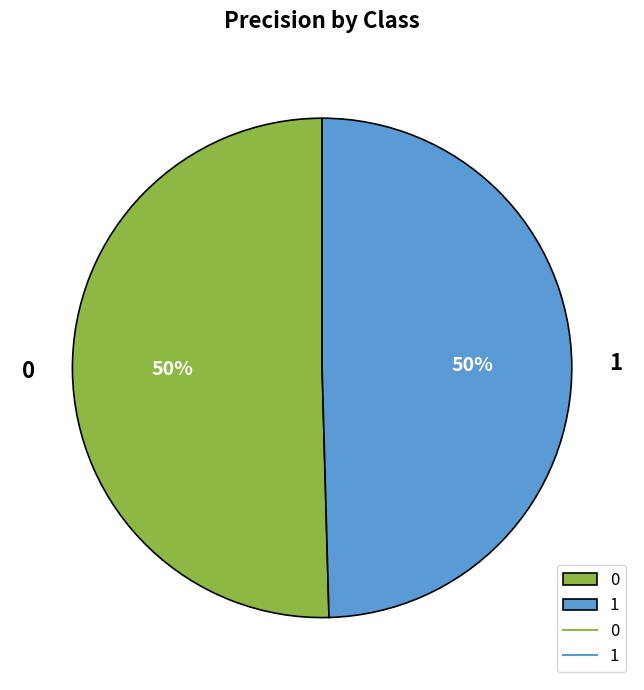

Combined, do 0 and 1 account for over 50%?

Yes